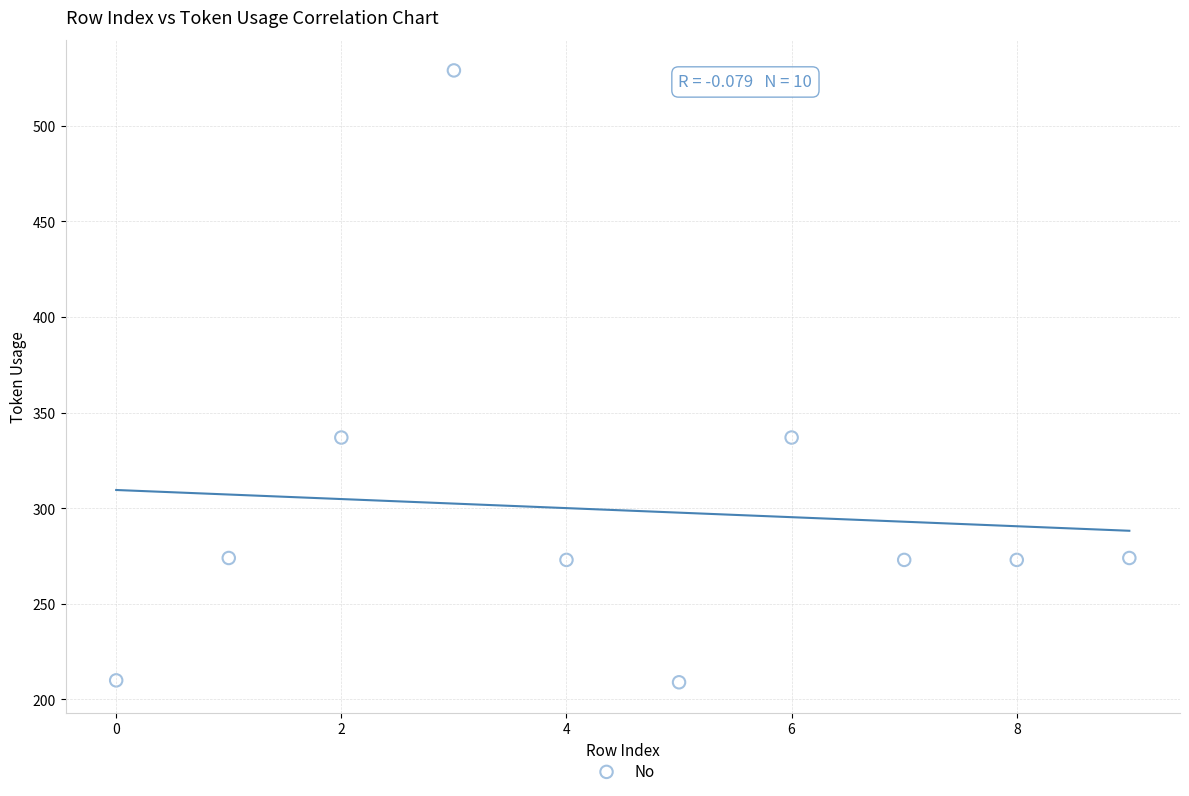

What is the average Y value?

299